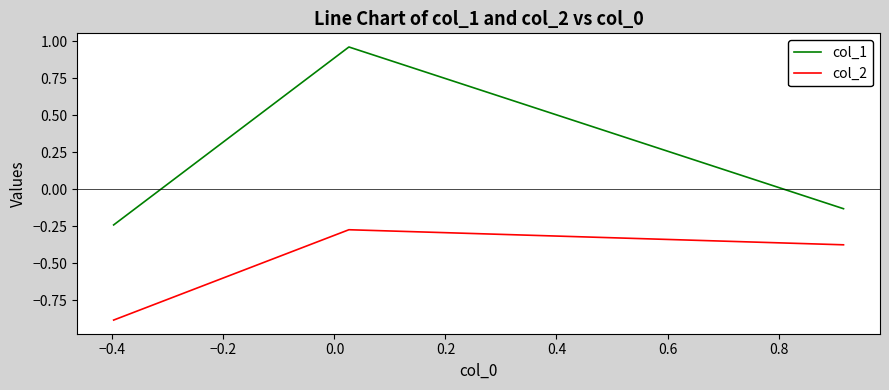

List the series in order of their peak value, lowest first.

col_2, col_1